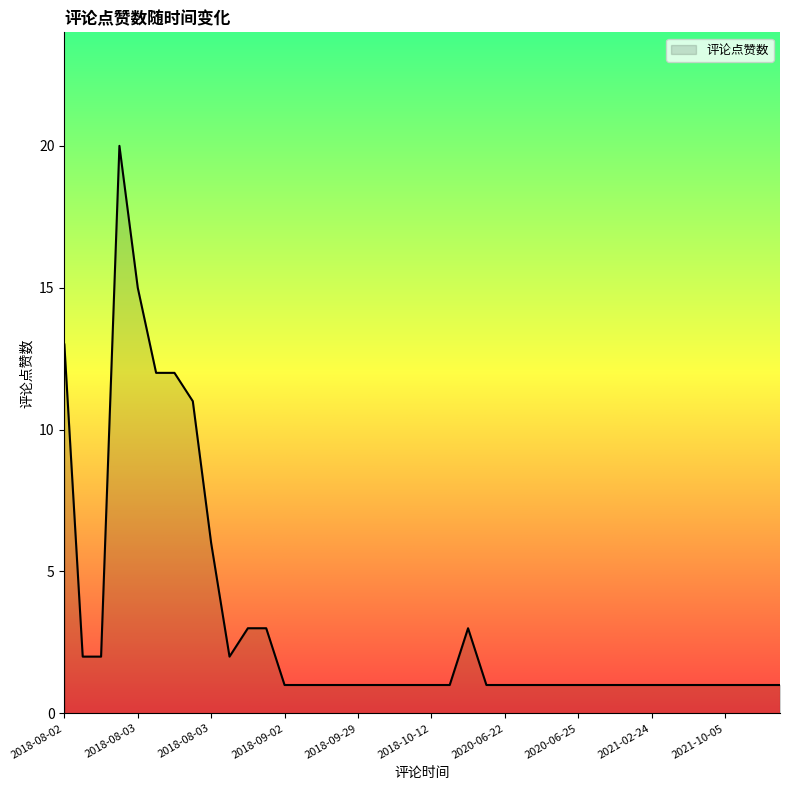

What is the maximum value shown in the chart?

20